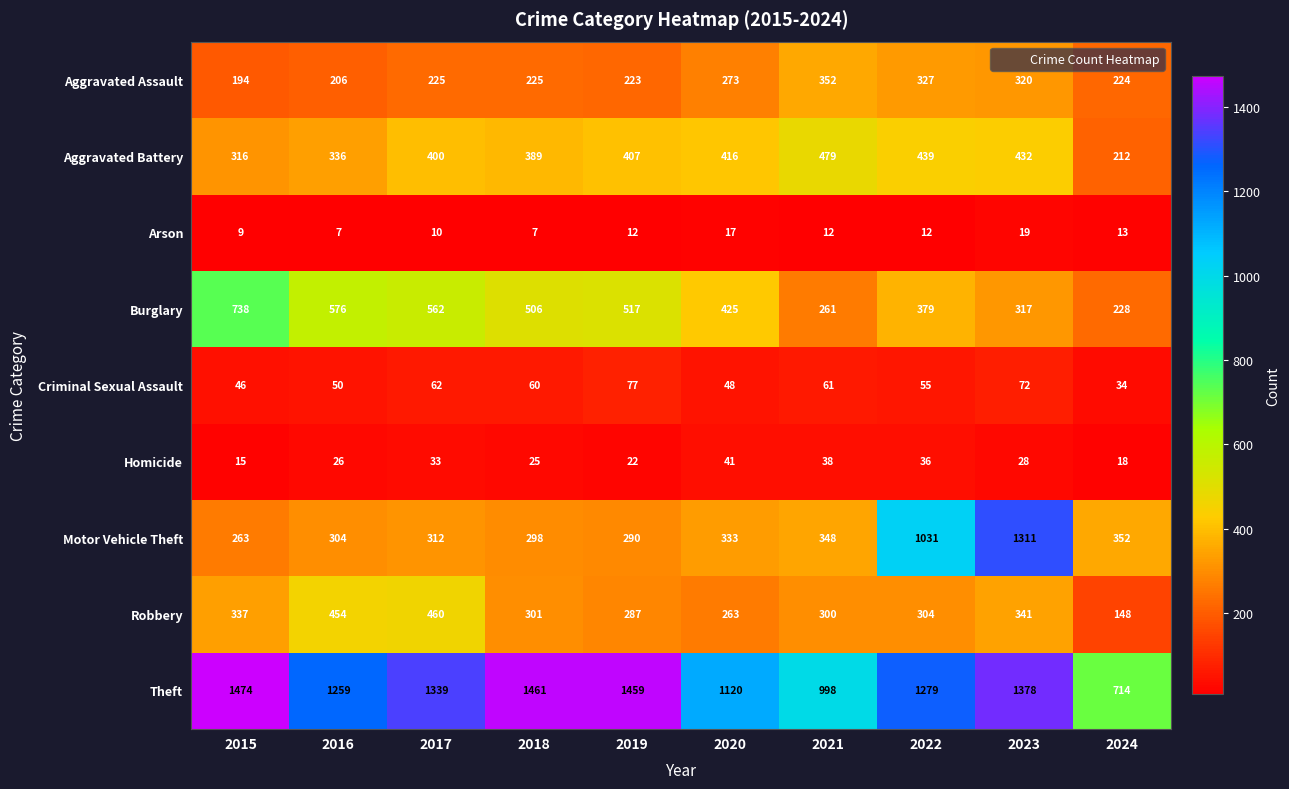

What is the difference between the highest and lowest values at 2018?

1454